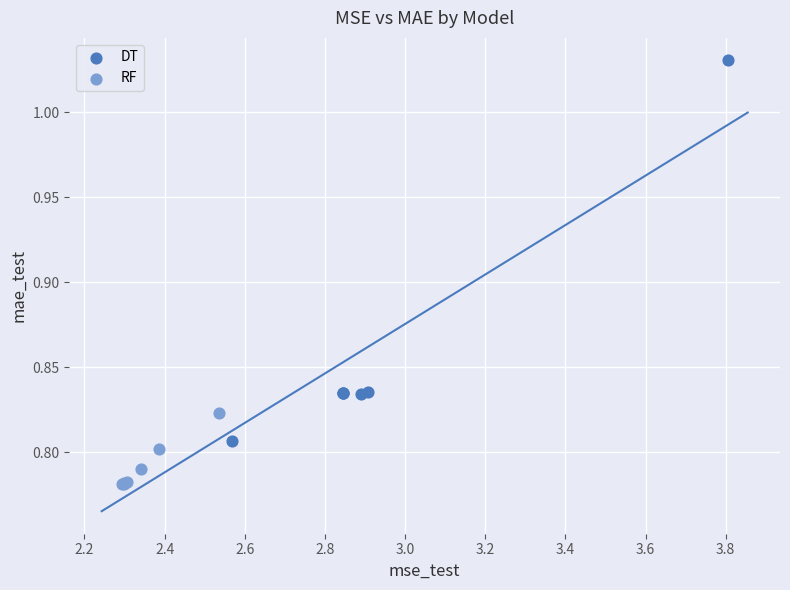

Which series reaches the minimum Y coordinate?

RF